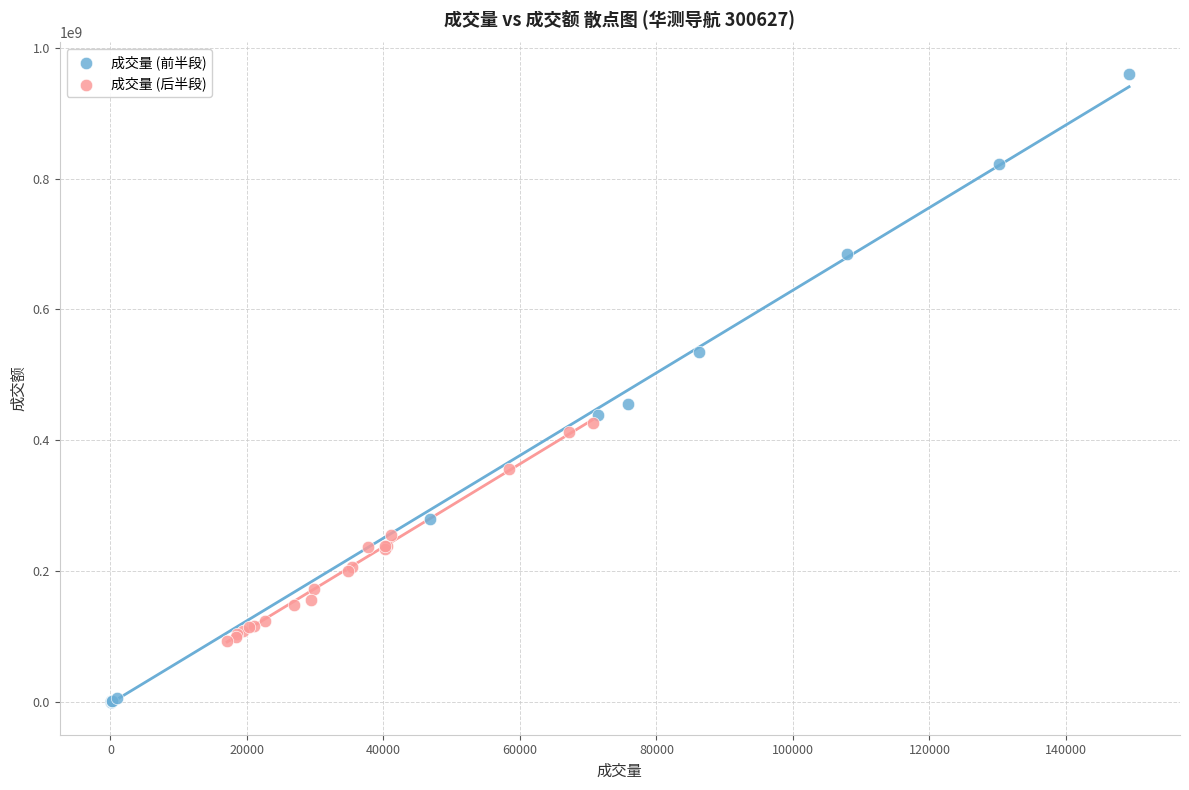

Which series has the widest spread of Y values?

成交量 (前半段)